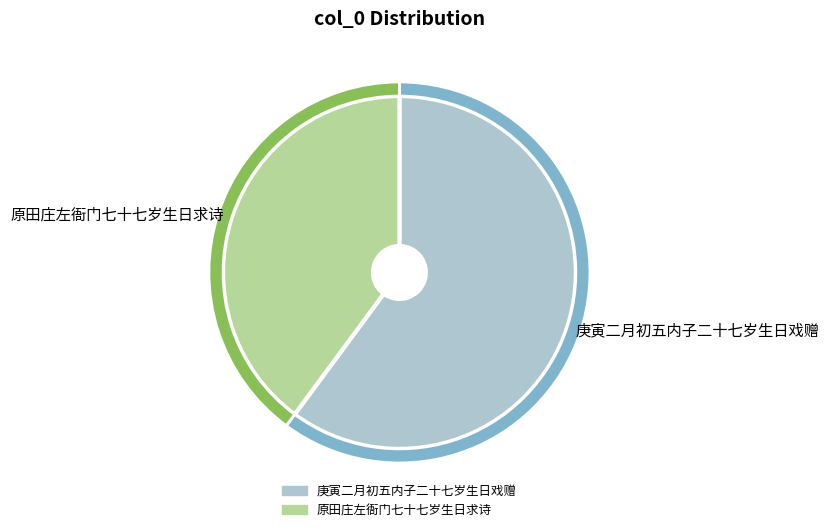

Rank the categories by value from highest to lowest.

庚寅二月初五内子二十七岁生日戏赠, 原田庄左衙门七十七岁生日求诗